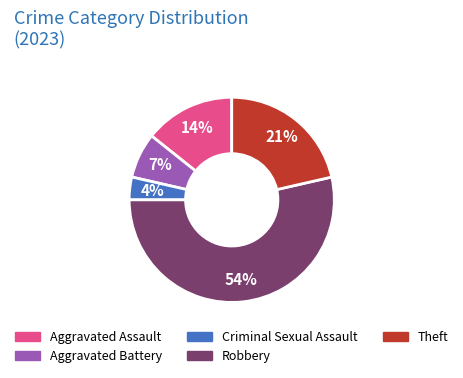

The Theft slice represents 12% of the pie. True or false?

False